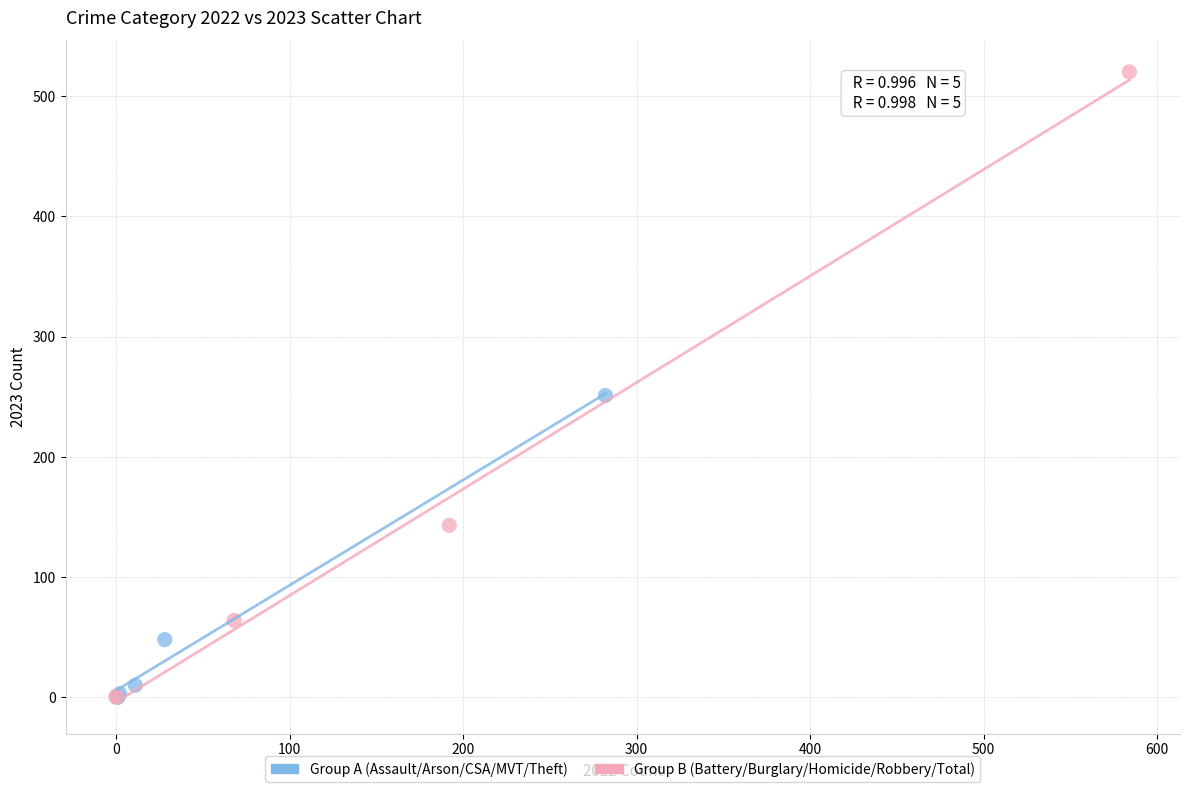

Which series has the largest Y range (max minus min)?

Group B (Battery/Burglary/Homicide/Robbery/Total)